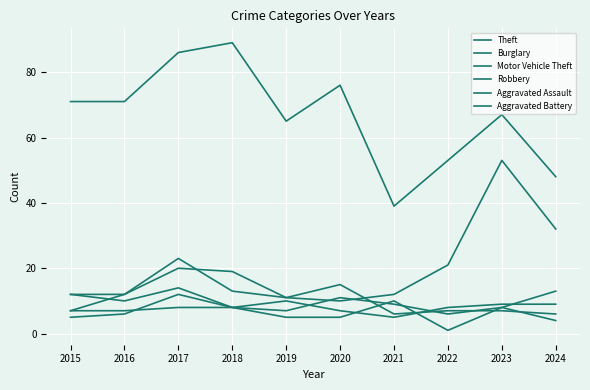

What is the greatest value displayed?

89